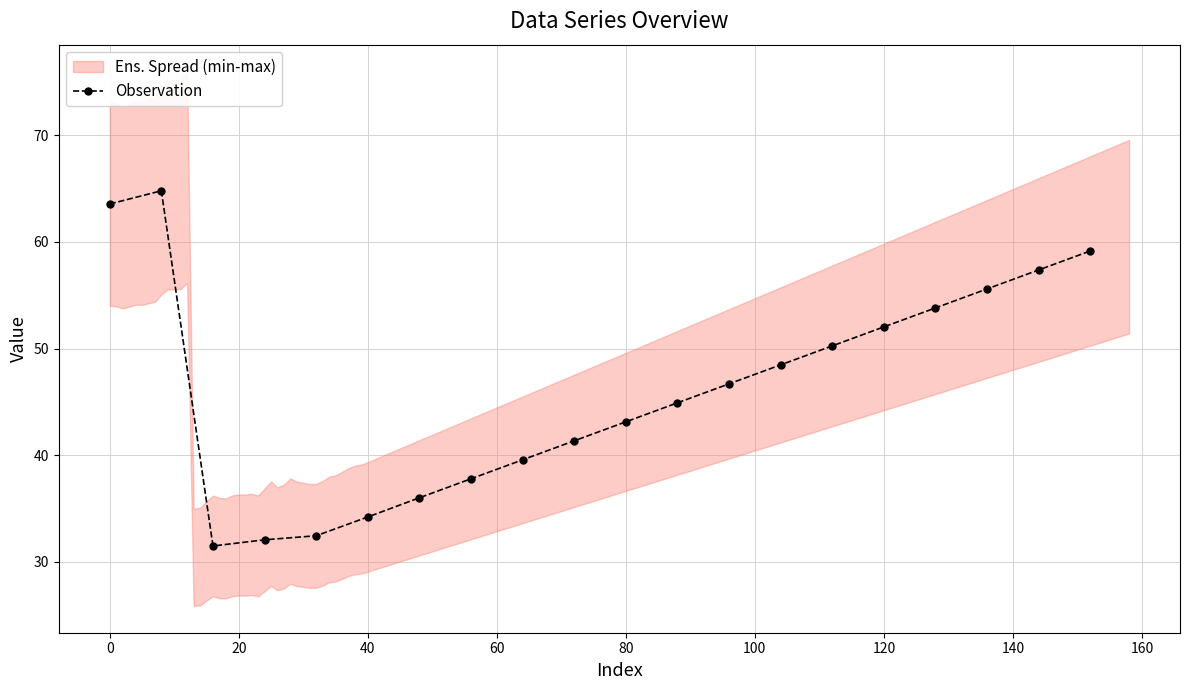

What is the minimum value for Observation?

31.5